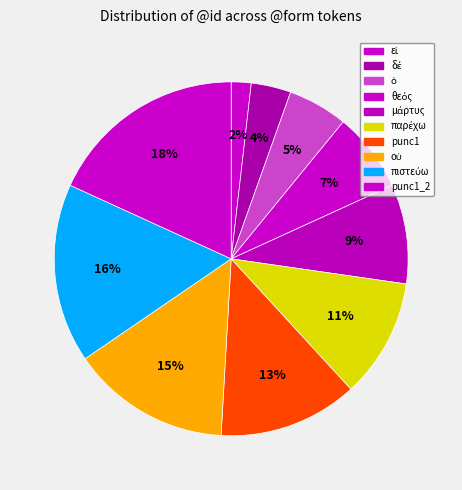

To the nearest percent, what is the average slice percentage?

10%